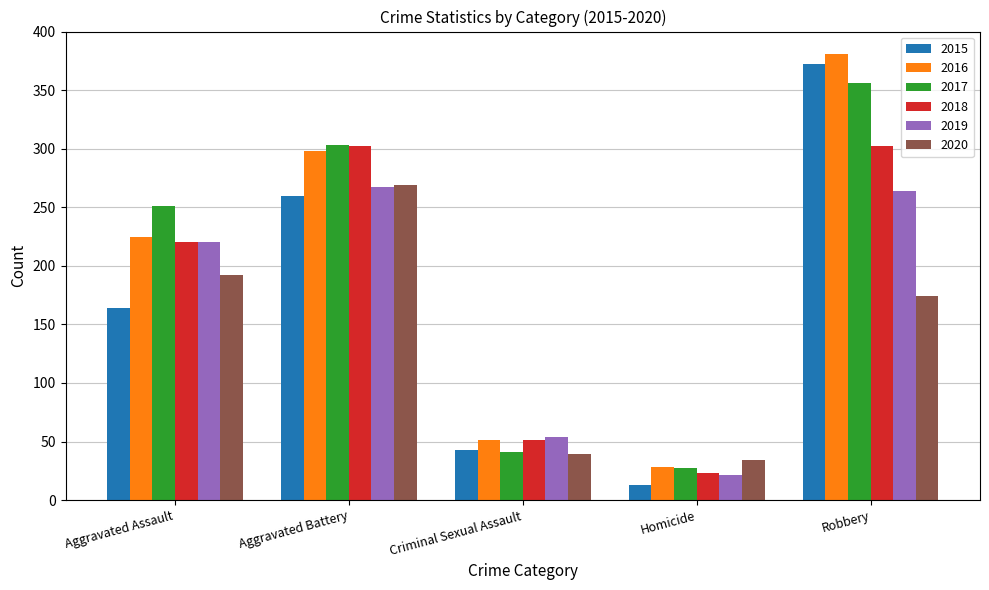

Where is 2019 nearest to the value 144?

Aggravated Assault